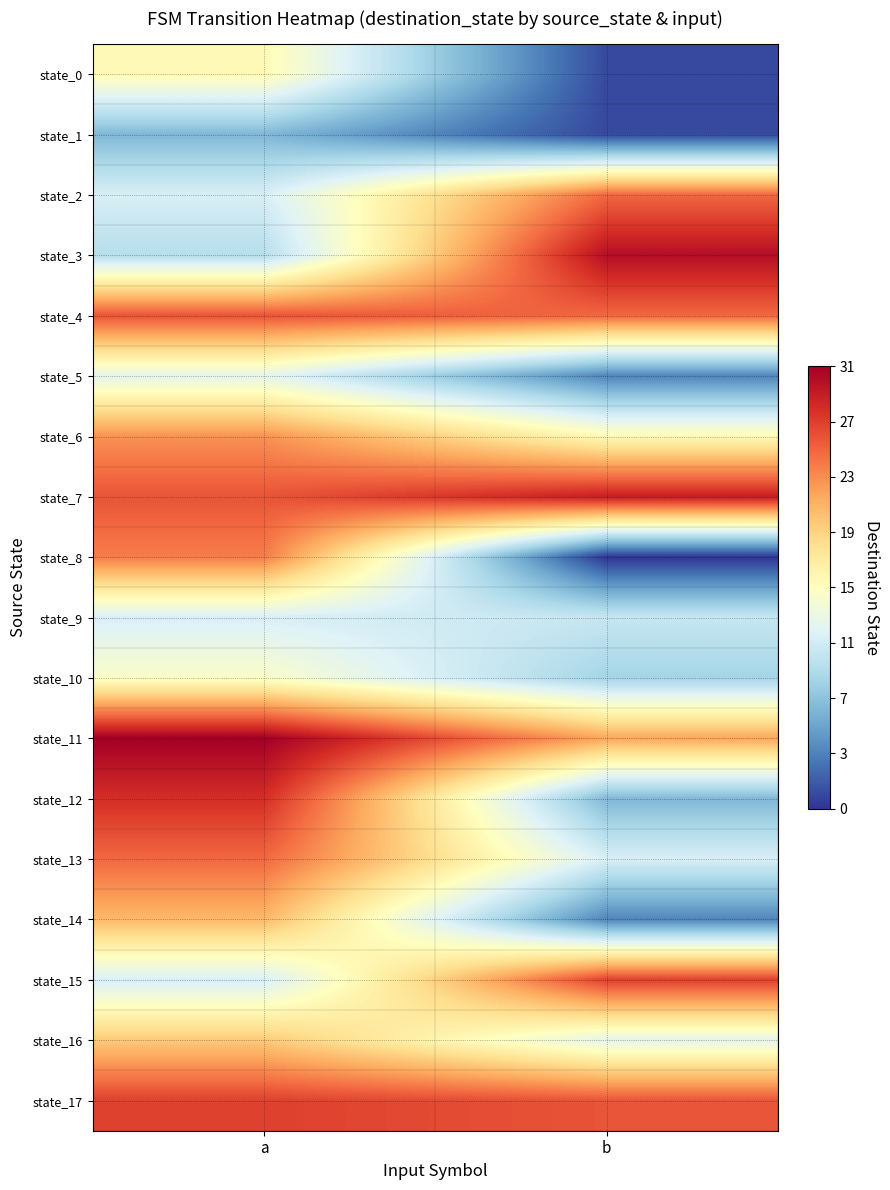

At which category is the sum across all series the highest?

a